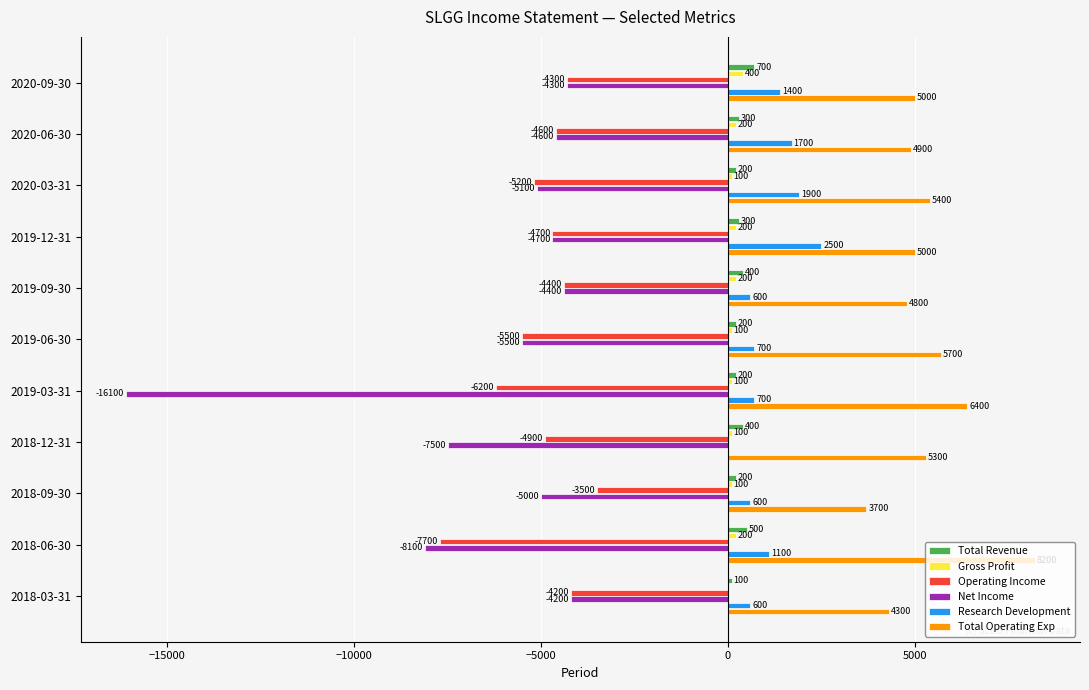

What is the approximate value of Total Operating Exp at 2018-09-30, to the nearest 100?

3700